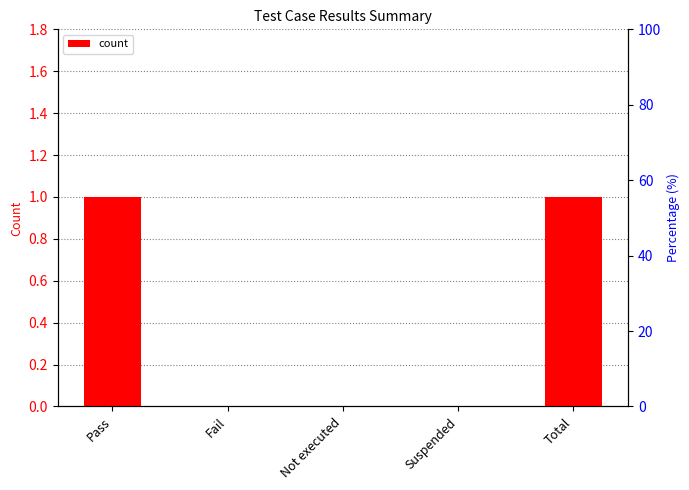

Where is the data nearest to the value 0?

Fail